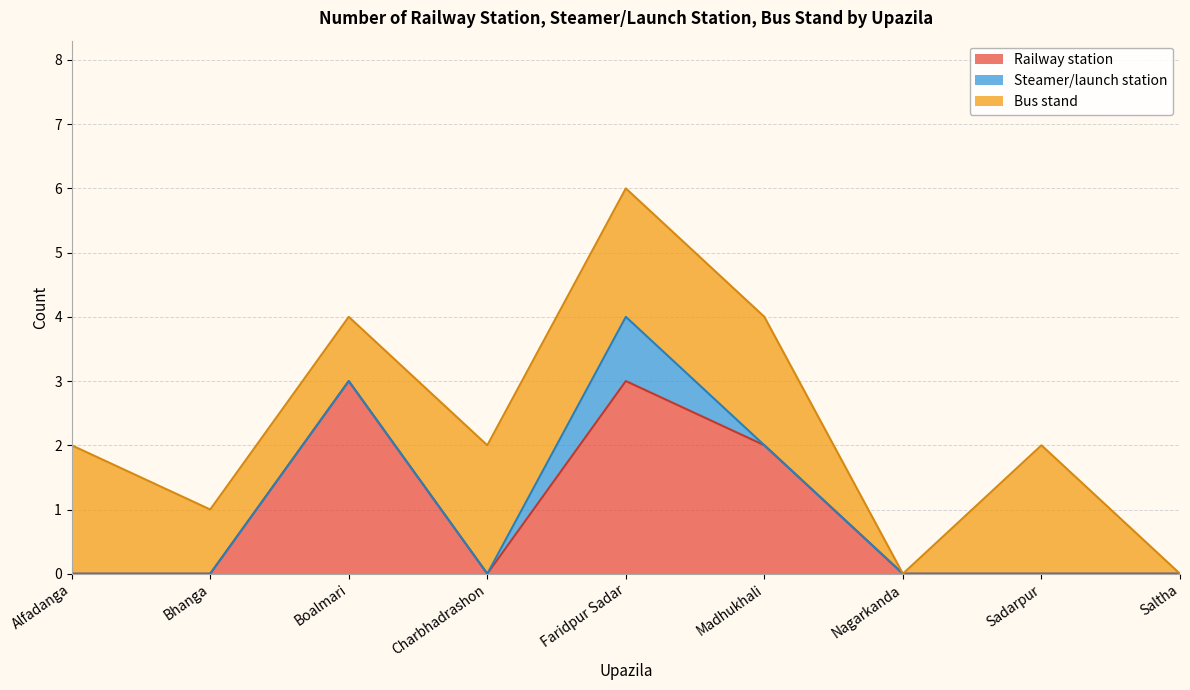

Count the number of categories in the chart.

9